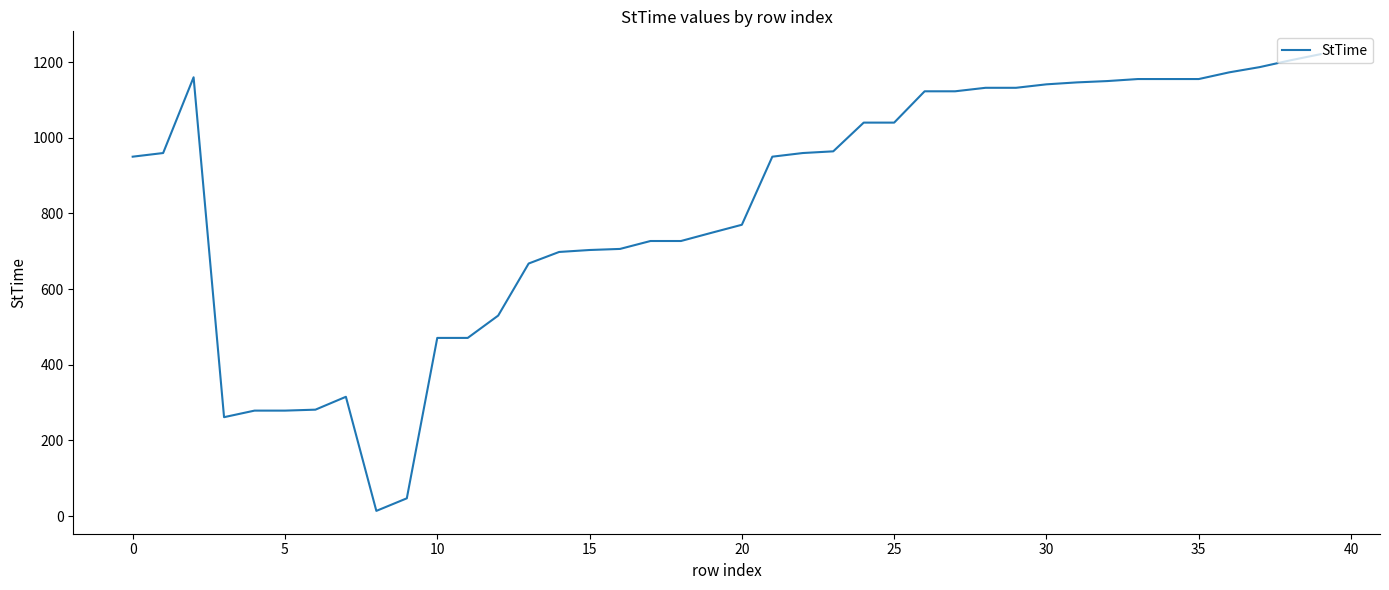

What is the sum of all values?

32915.9